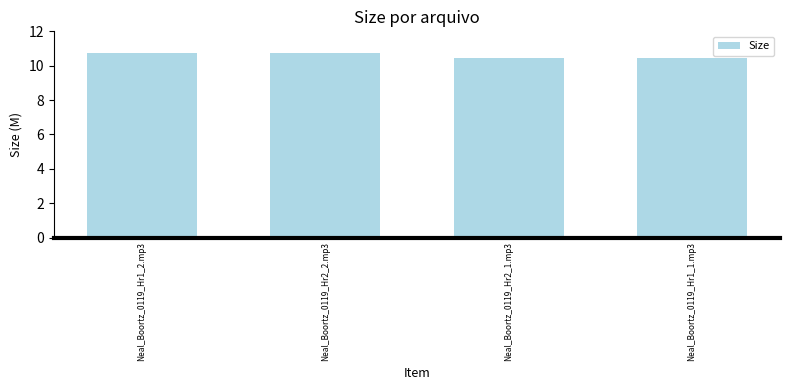

Reading left to right, list all the values displayed in this chart.

Neal_Boortz_0119_Hr1_2.mp3=10.8	Neal_Boortz_0119_Hr2_2.mp3=10.8	Neal_Boortz_0119_Hr2_1.mp3=10.5	Neal_Boortz_0119_Hr1_1.mp3=10.5